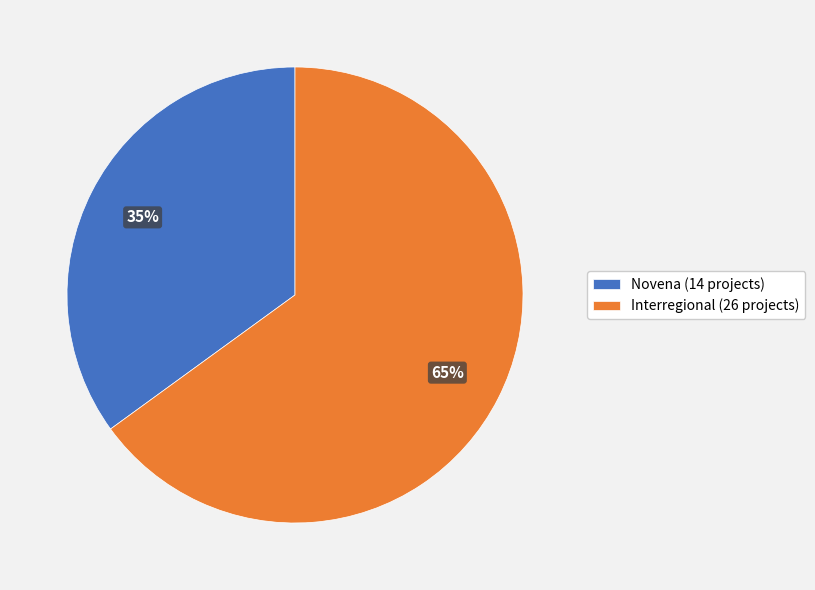

True or false: Novena accounts for 53% of the total.

False